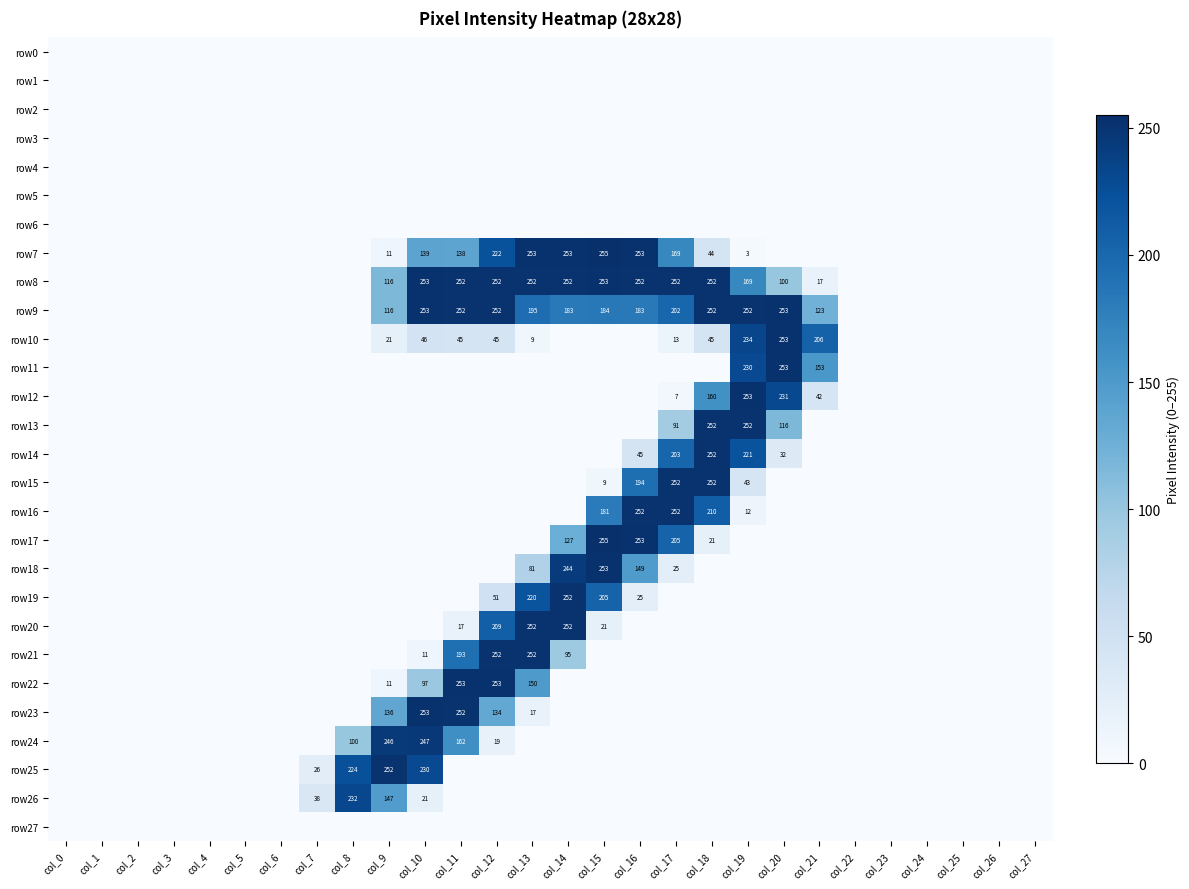

What is the total value across all series at col_18?

1740